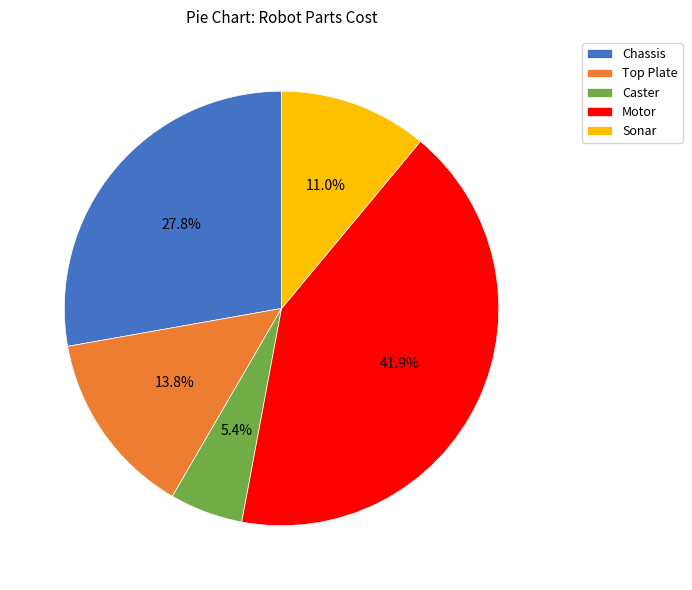

Is there a majority slice in this chart?

No